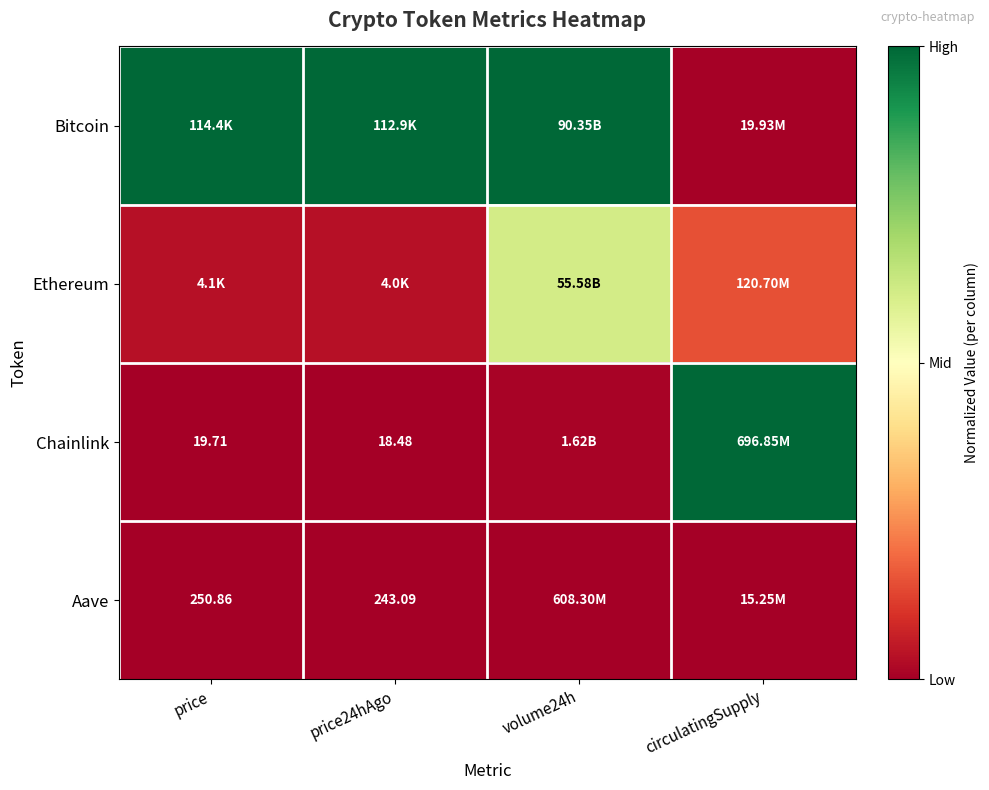

What is the maximum value for Chainlink?

1.0